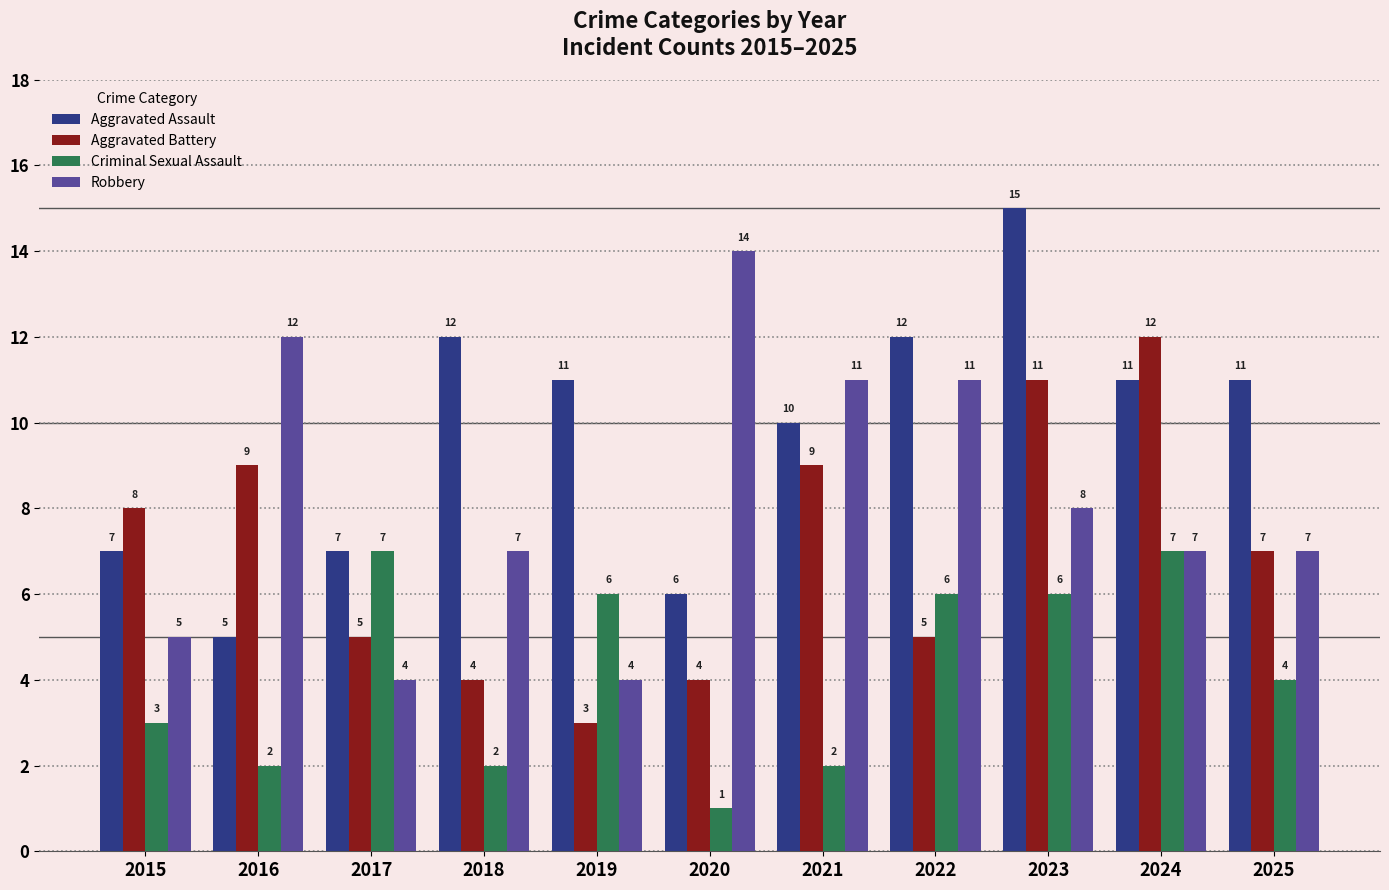

Is the value of Criminal Sexual Assault at 2019 greater than the value of Robbery at 2021?

No